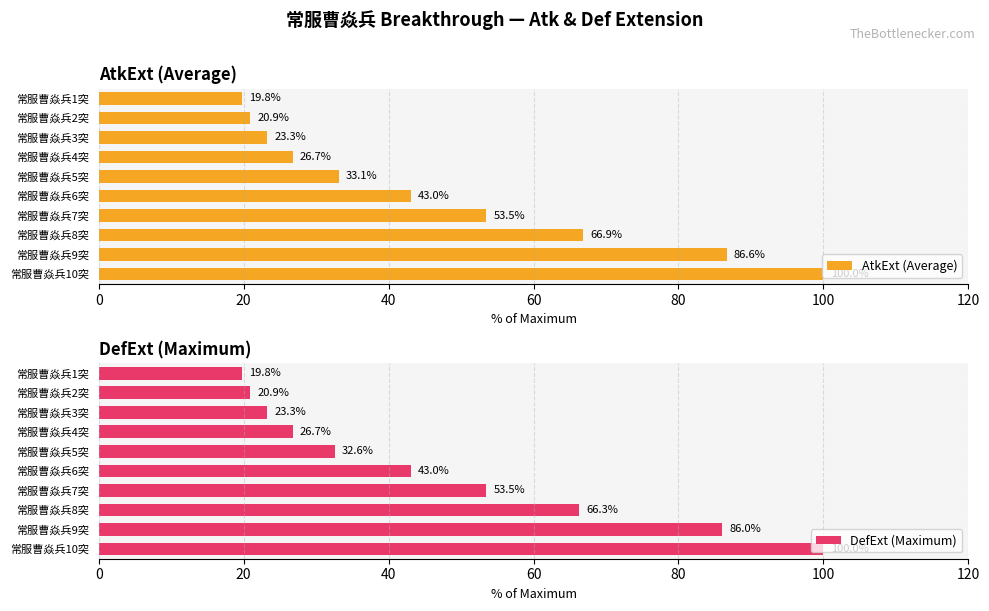

What is the sum of all AtkExt (Average) values?

473.8